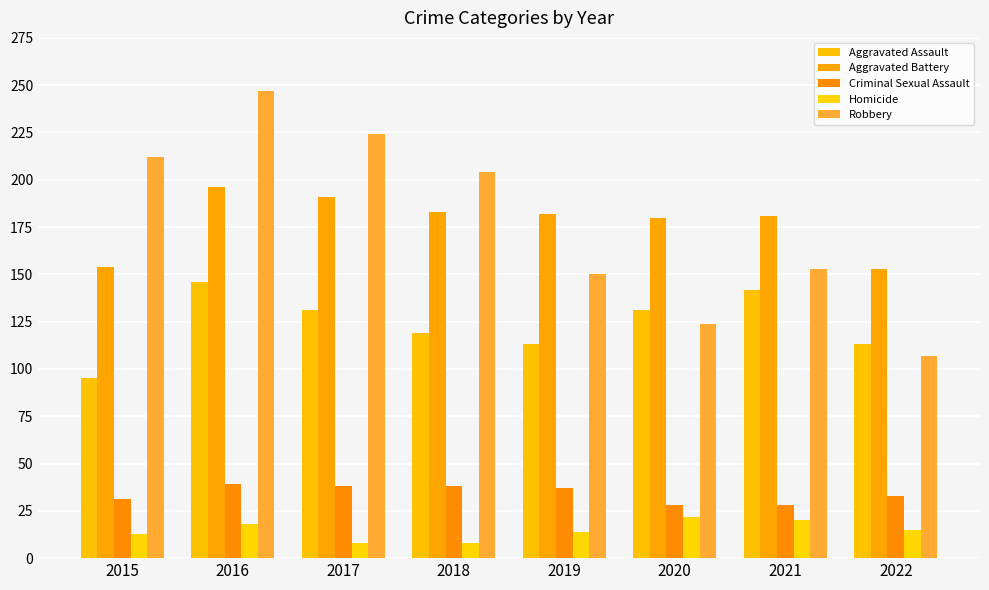

What are all the series names shown in the legend?

Aggravated Assault, Aggravated Battery, Criminal Sexual Assault, Homicide, Robbery